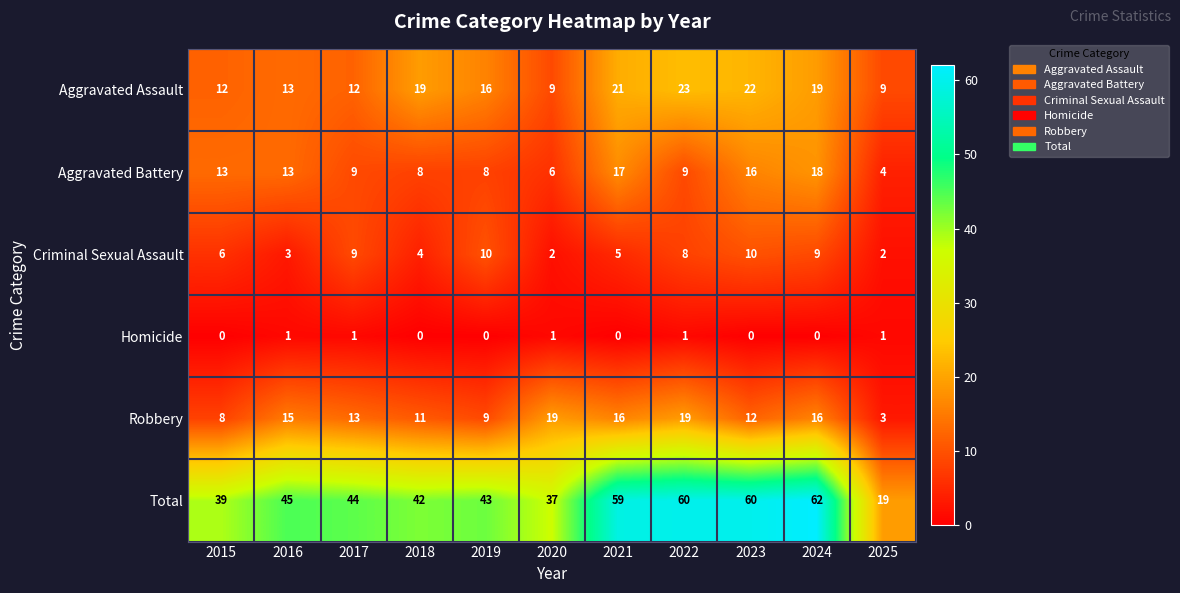

Where does the Robbery series first go above 13?

2016